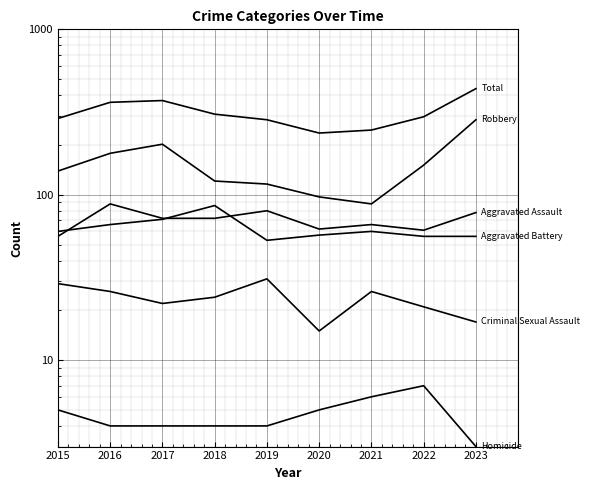

Which category has the highest value in the Aggravated Battery series?

2018